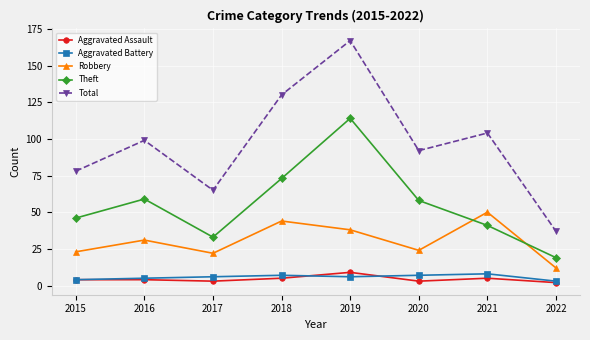

Reading right to left, extract all data points from this chart.

Aggravated Assault: 2022=2	2021=5	2020=3	2019=9	2018=5	2017=3	2016=4	2015=4
Aggravated Battery: 2022=3	2021=8	2020=7	2019=6	2018=7	2017=6	2016=5	2015=4
Robbery: 2022=12	2021=50	2020=24	2019=38	2018=44	2017=22	2016=31	2015=23
Theft: 2022=19	2021=41	2020=58	2019=114	2018=73	2017=33	2016=59	2015=46
Total: 2022=37	2021=104	2020=92	2019=167	2018=130	2017=65	2016=99	2015=78